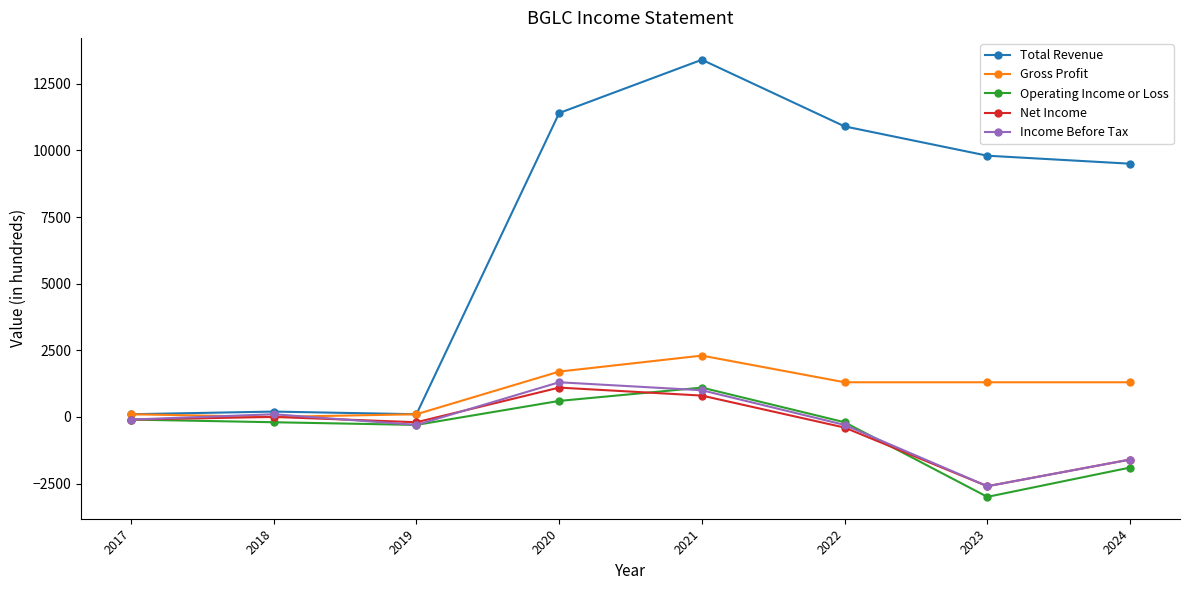

At which category does the chart reach its peak across all series?

2021